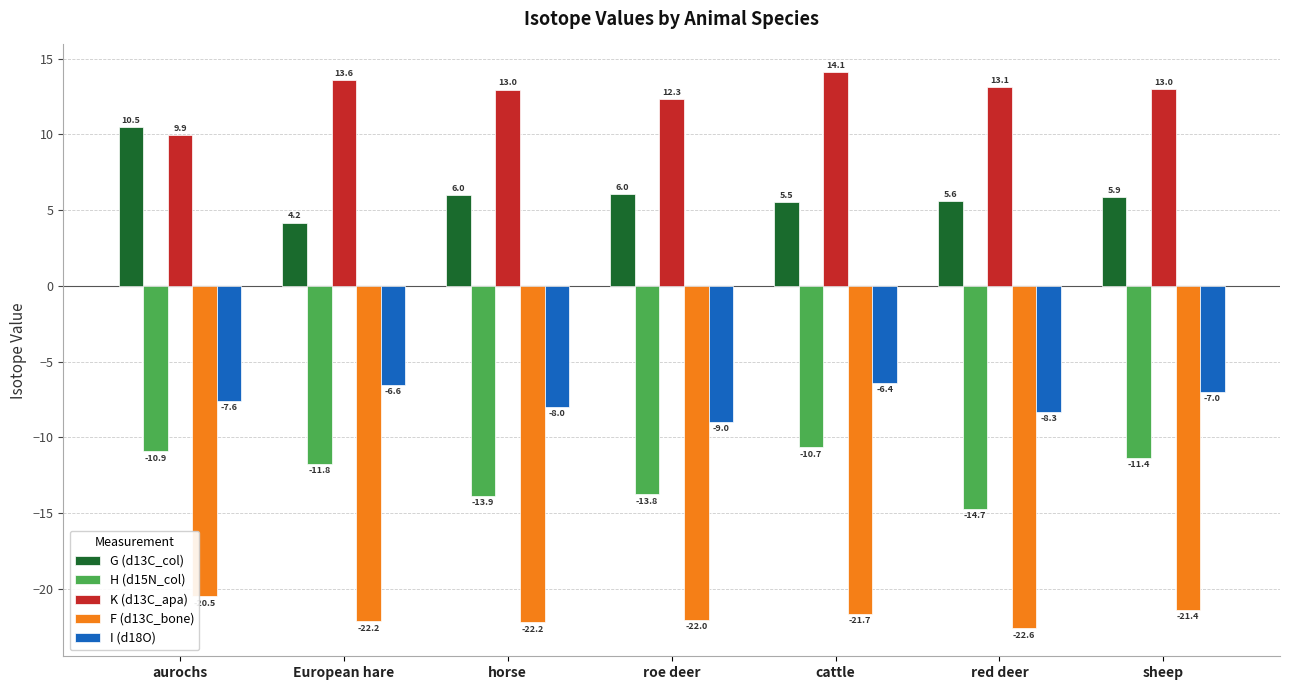

How many values in the G (d13C_col) series exceed 5?

6